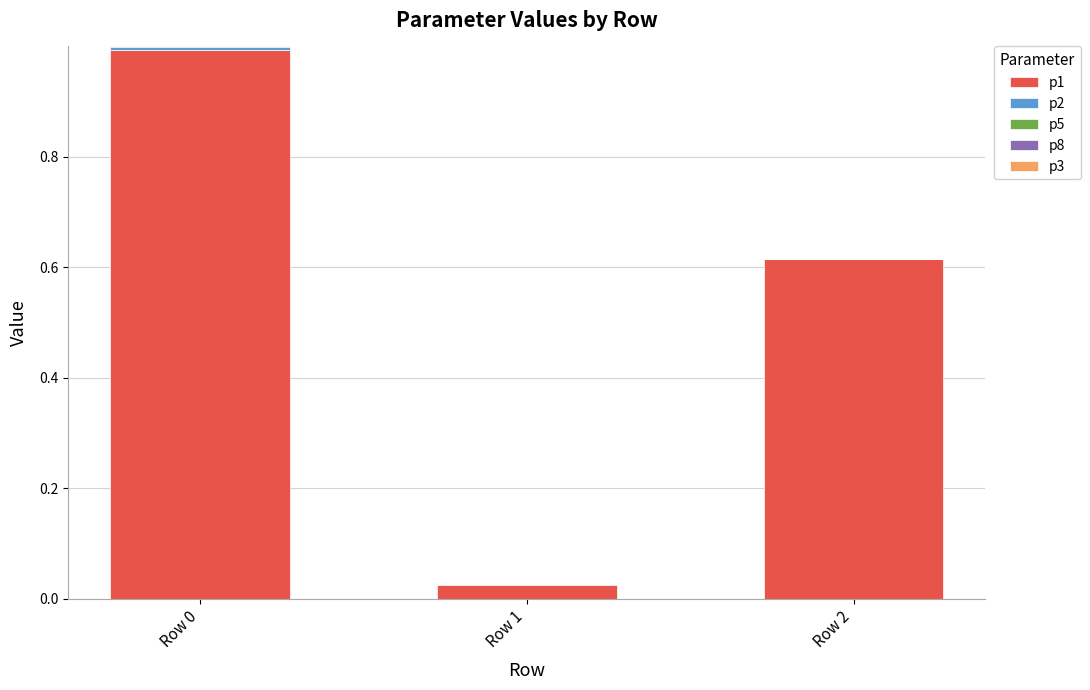

True or false: p1 has a value of 1.0 at Row 0.

True